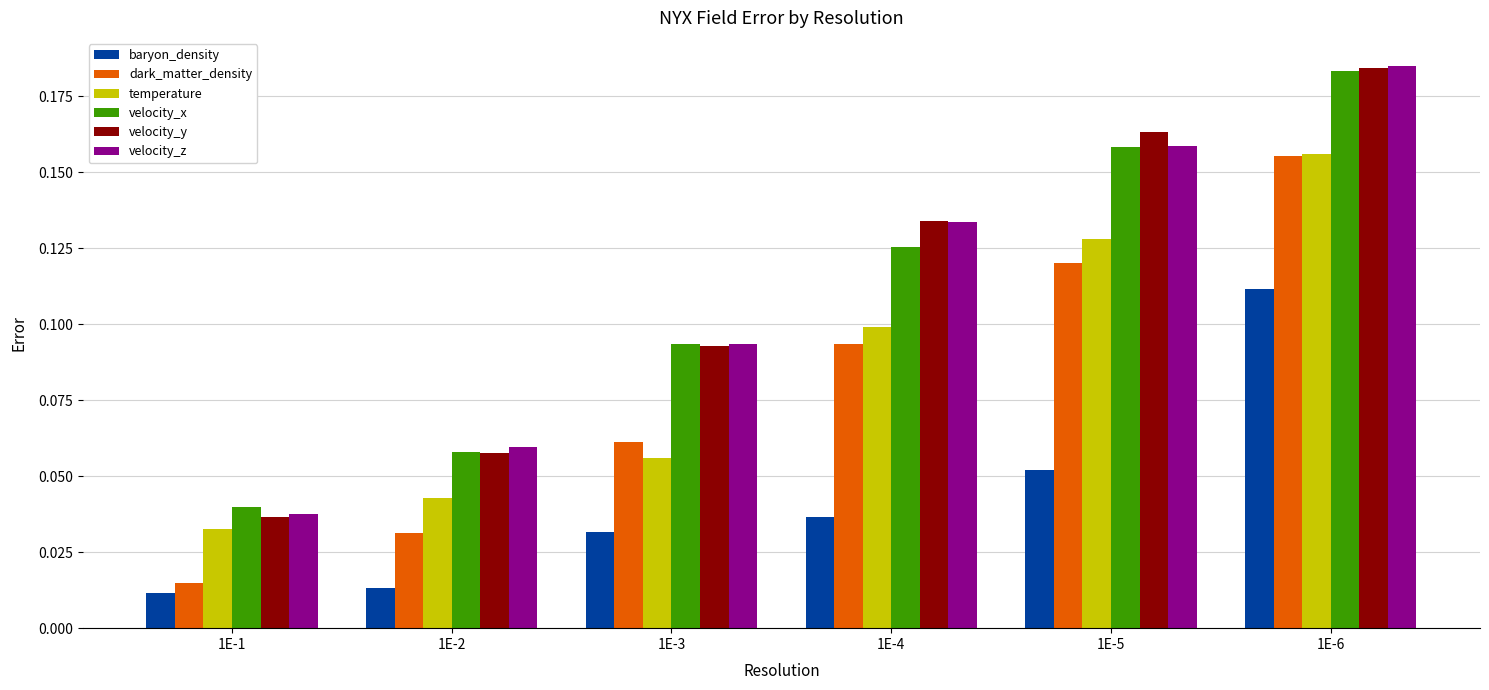

Is it true that temperature equals 0.1 at 1E-3?

True